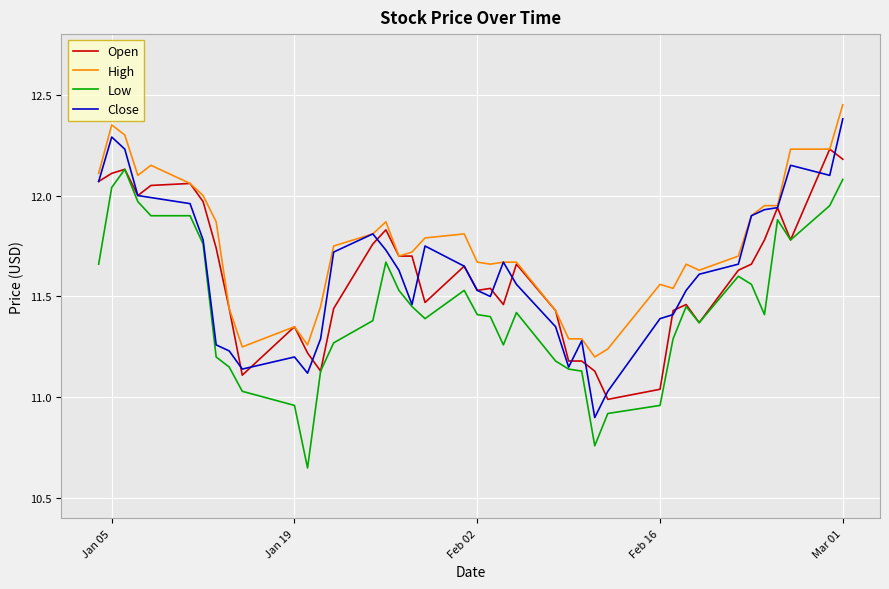

Which series has the largest total across all categories?

High